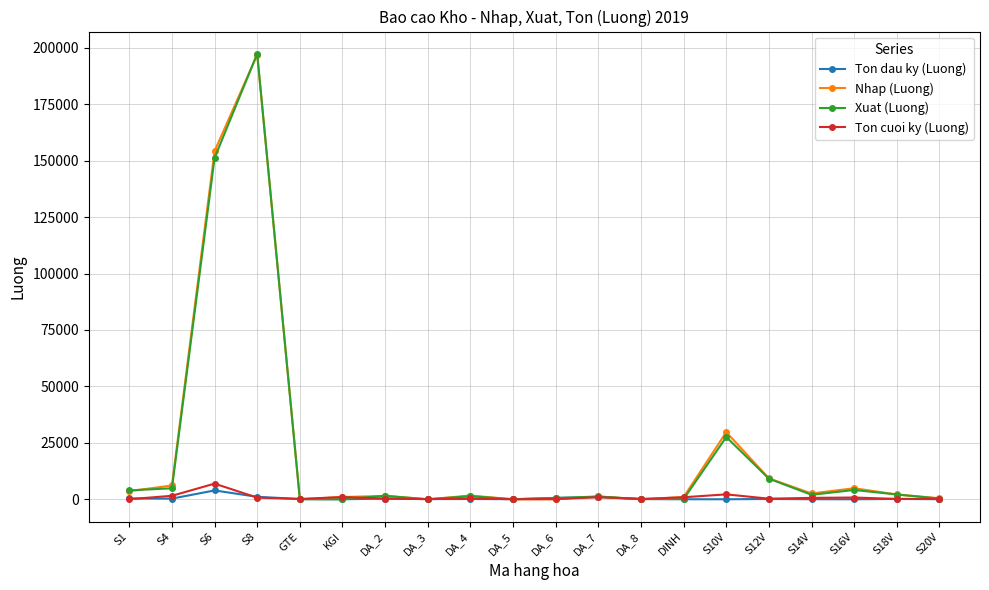

What is the average value of the Xuat (Luong) series?

20371.2